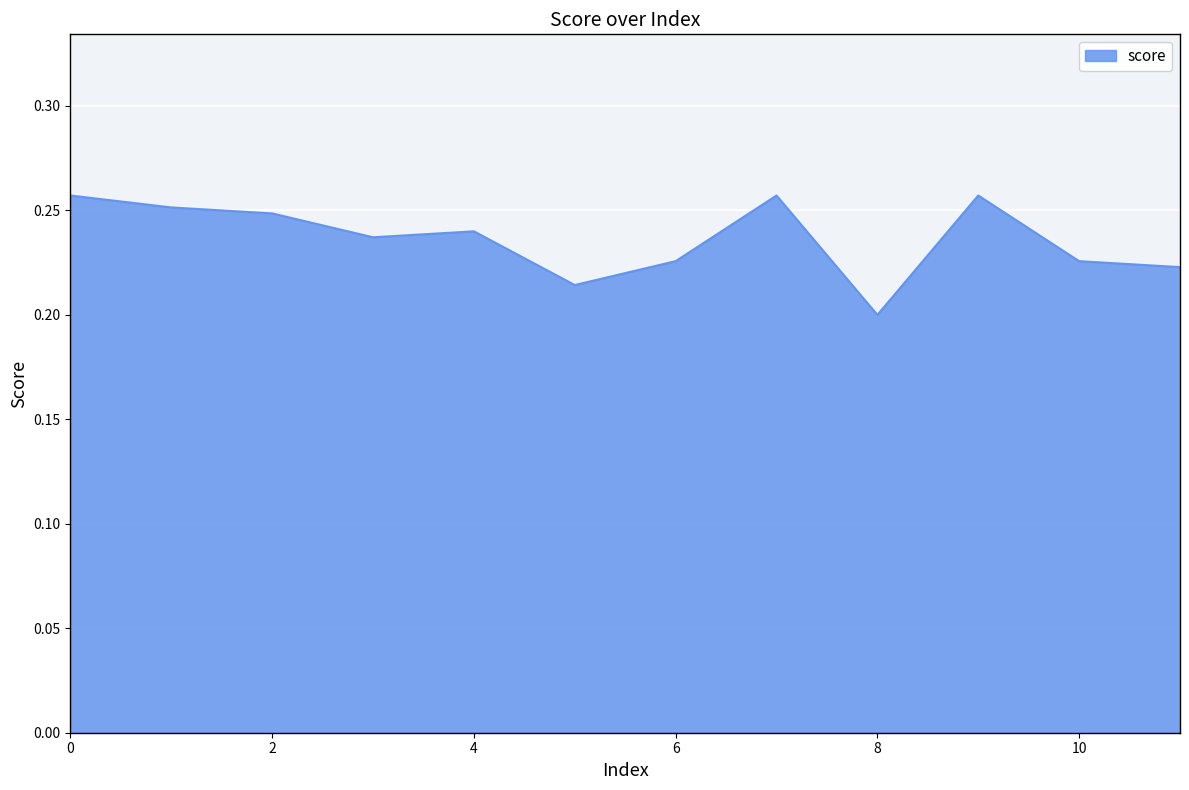

What is the difference between the maximum and minimum values?

0.1